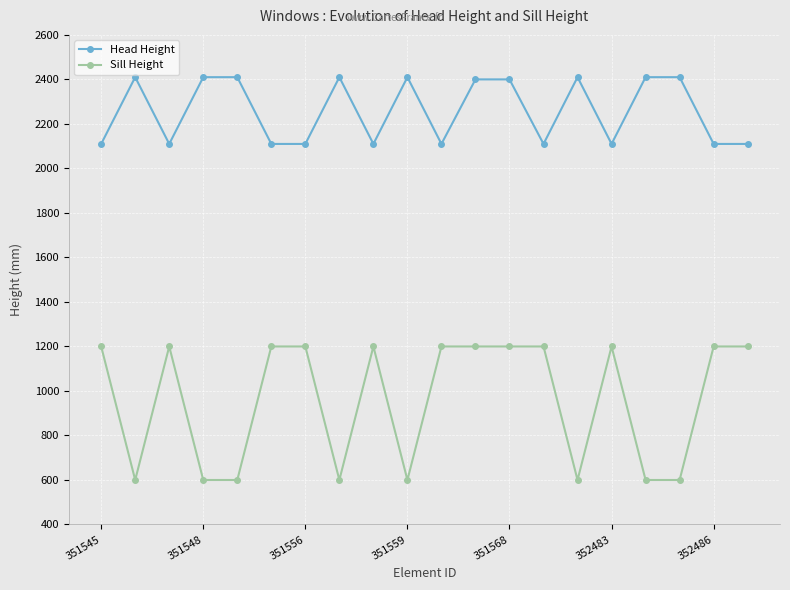

True or false: Head Height and Sill Height intersect in this chart.

False